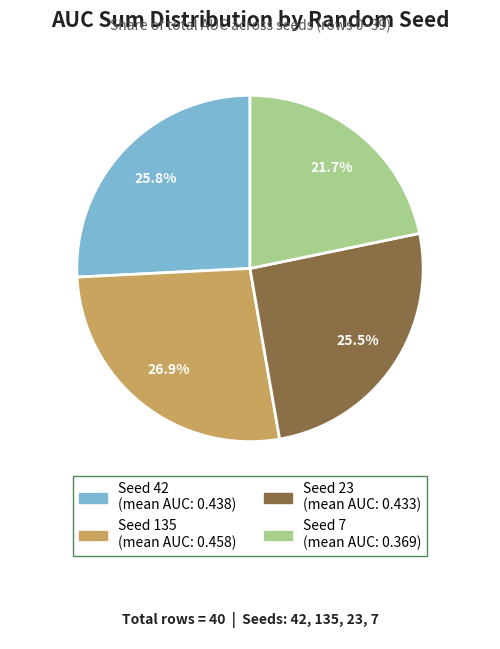

How many slices are in this pie chart?

4